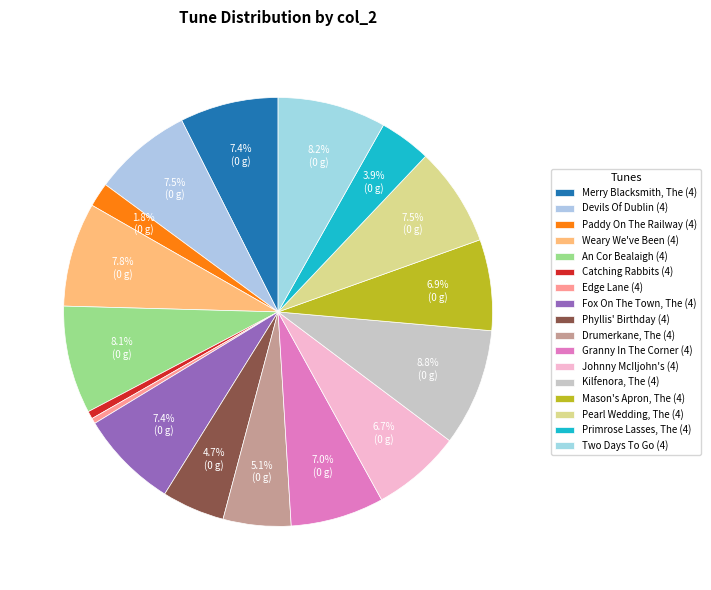

Rank the categories by value from lowest to highest.

Edge Lane (4), Catching Rabbits (4), Paddy On The Railway (4), Primrose Lasses, The (4), Phyllis' Birthday (4), Drumerkane, The (4), Johnny McIljohn's (4), Mason's Apron, The (4), Granny In The Corner (4), Merry Blacksmith, The (4), Fox On The Town, The (4), Devils Of Dublin (4), Pearl Wedding, The (4), Weary We've Been (4), An Cor Bealaigh (4), Two Days To Go (4), Kilfenora, The (4)